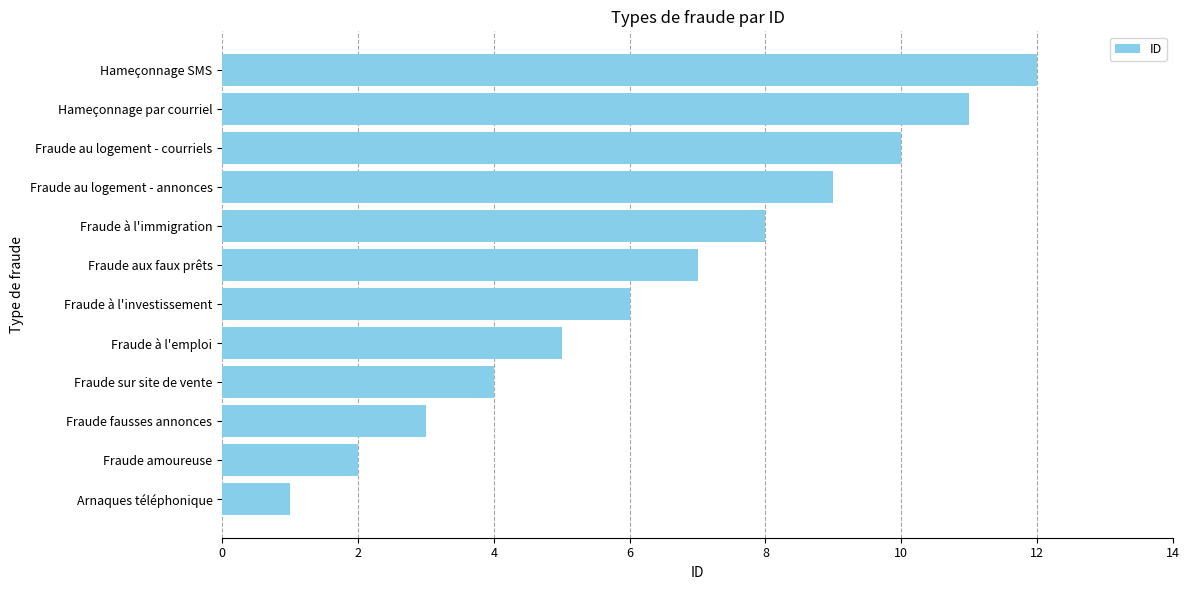

List the labels in order of value, largest first.

Hameçonnage SMS, Hameçonnage par courriel, Fraude au logement - courriels, Fraude au logement - annonces, Fraude à l'immigration, Fraude aux faux prêts, Fraude à l'investissement, Fraude à l'emploi, Fraude sur site de vente, Fraude fausses annonces, Fraude amoureuse, Arnaques téléphonique